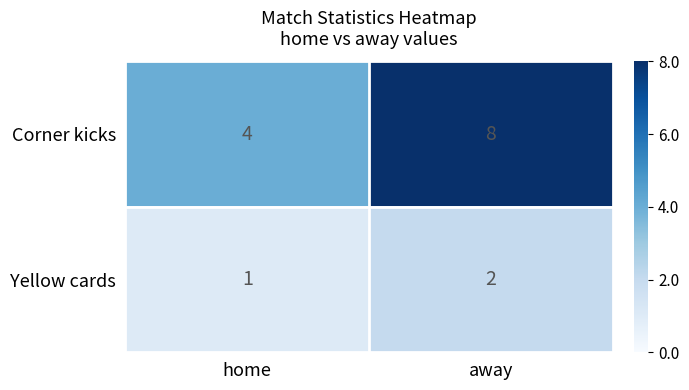

Which series has the widest spread of values?

Corner kicks